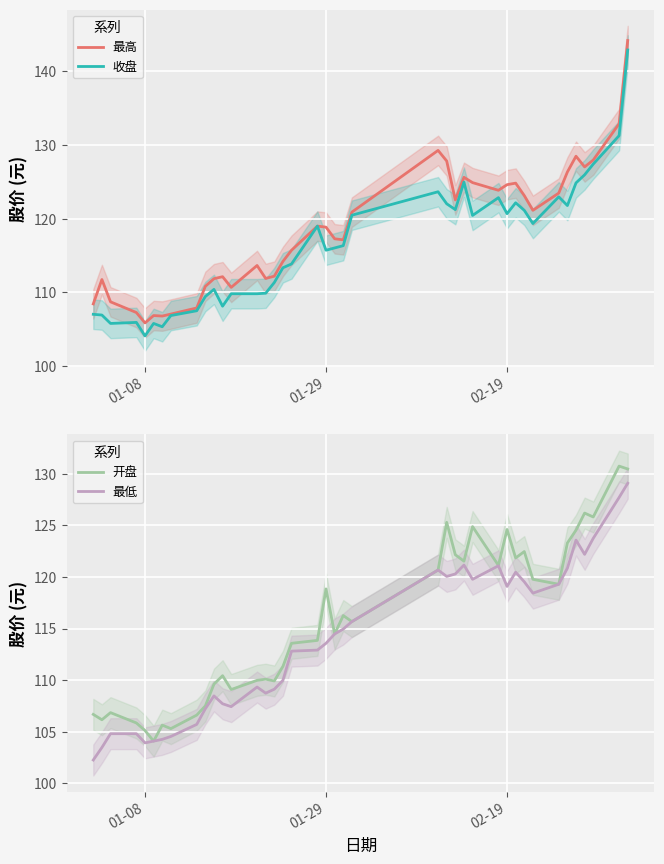

Which category has the lowest value in the 收盘 series?

01-08